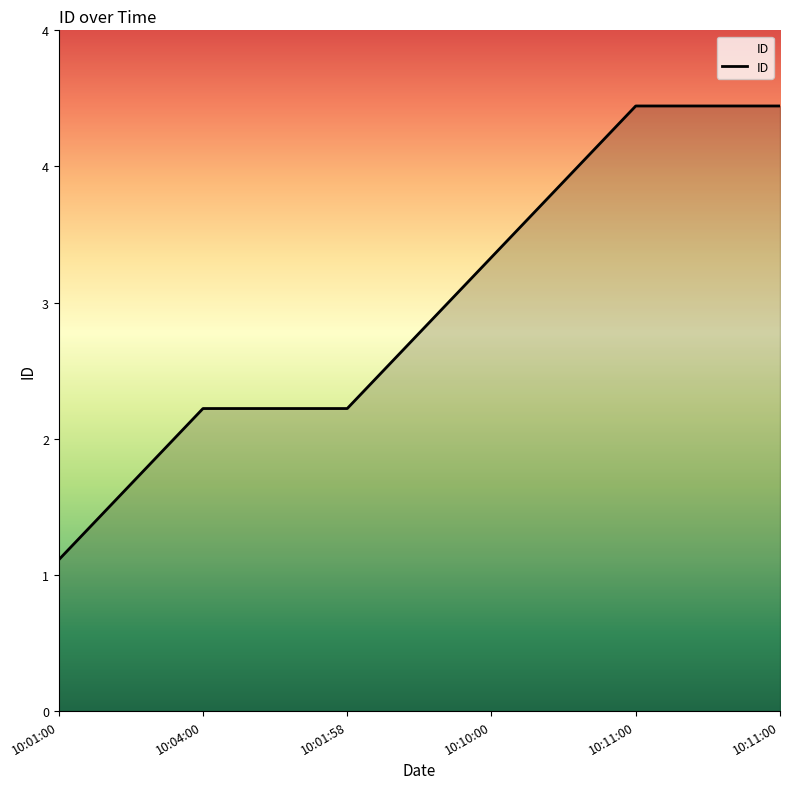

Does the chart display data point markers on the line(s)?

No